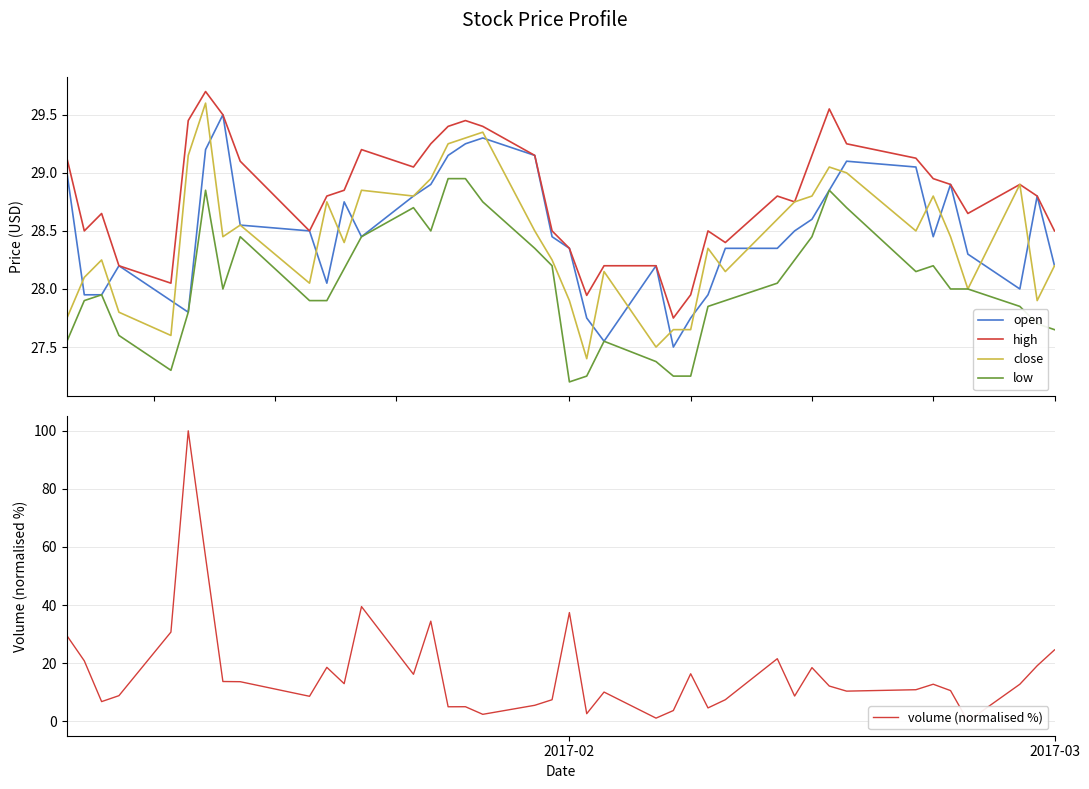

What is the difference between the maximum and minimum values in the volume (normalised %) series?

100.0